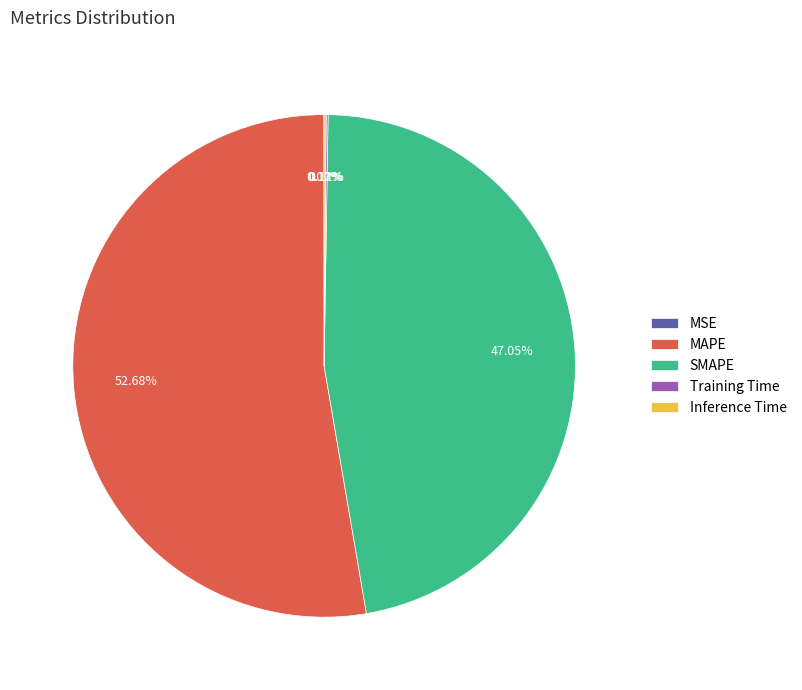

Which category has the biggest portion of the pie?

MAPE